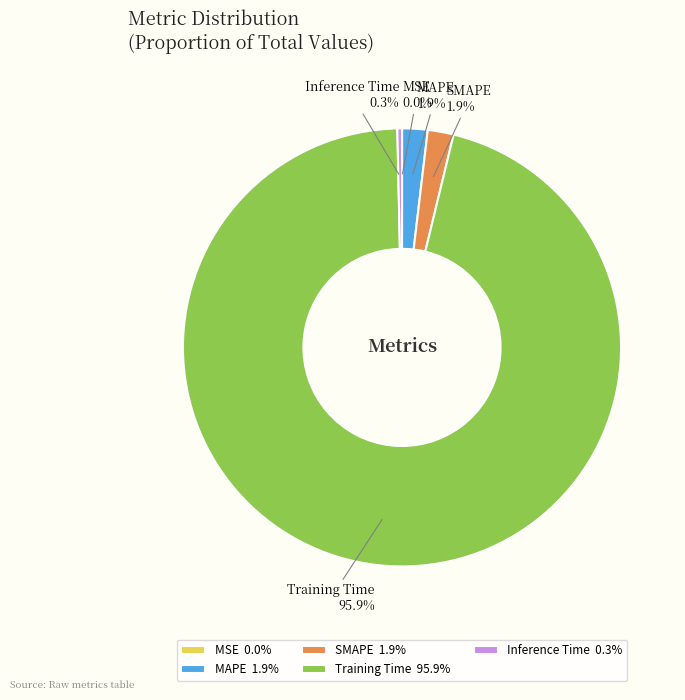

Is the sum of SMAPE 1.9% and MAPE 1.9% greater than half?

No